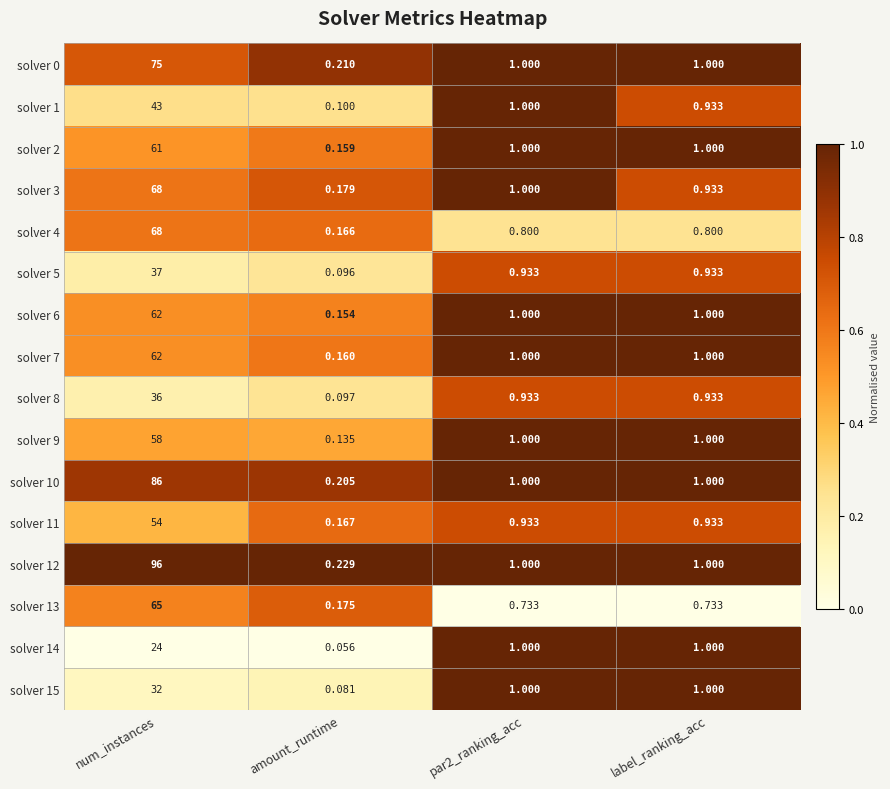

At which label does solver 2 first exceed 1?

num_instances